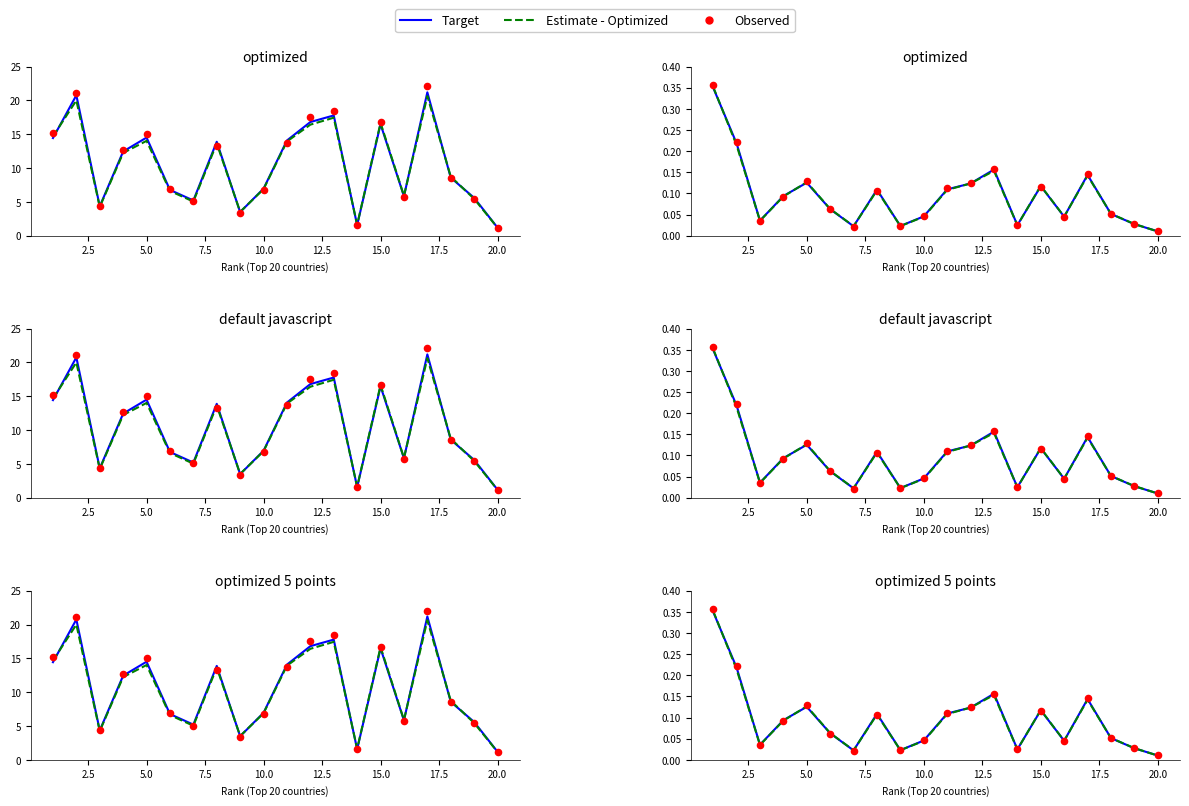

Which series reaches the maximum Y coordinate?

Observed